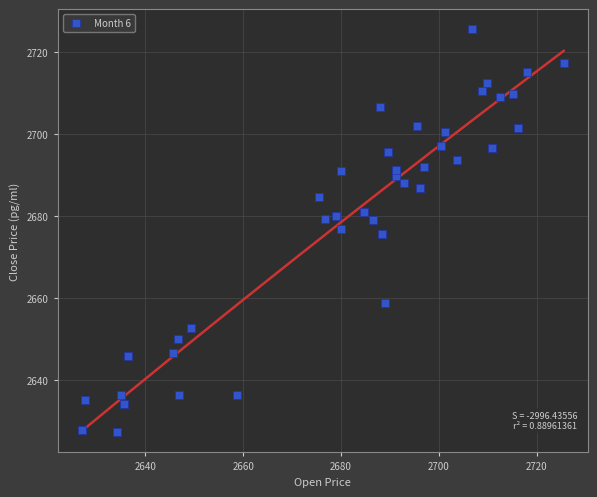

What is the range of Y values (max minus min)?

98.3